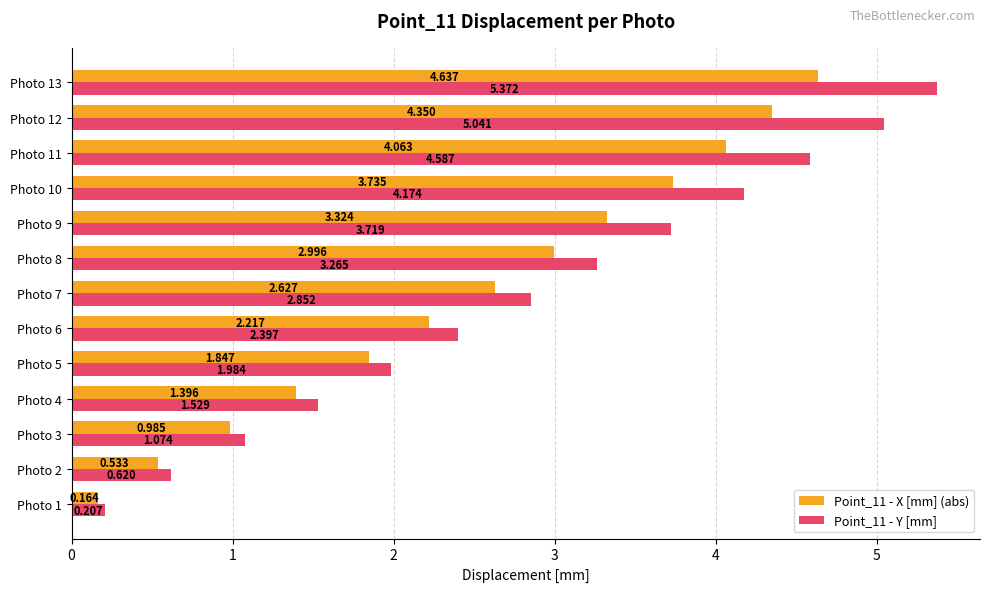

Which series has the largest total across all categories?

Point_11 - Y [mm]